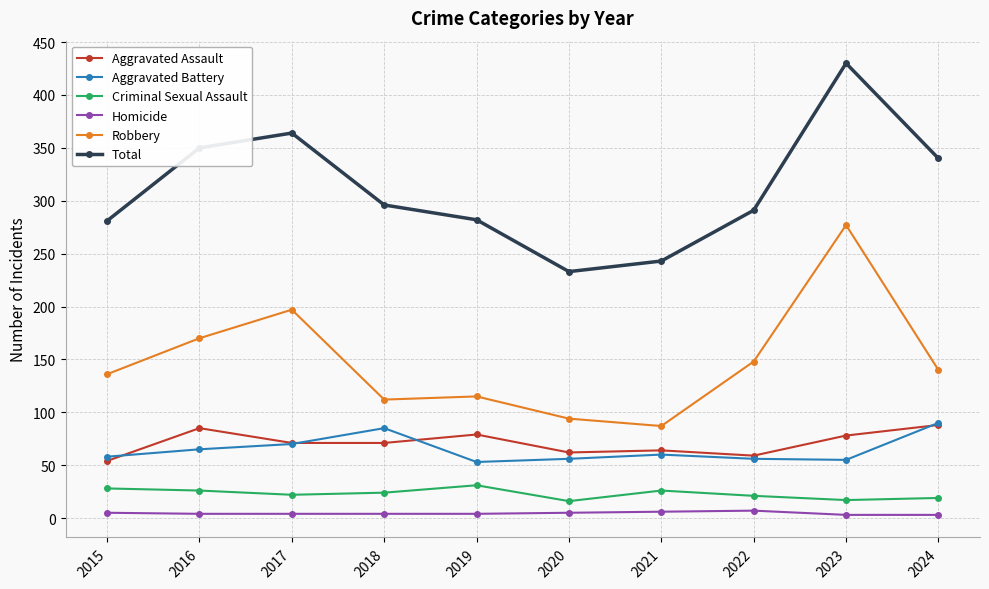

True or false: Total has a value of 372 at 2021.

False